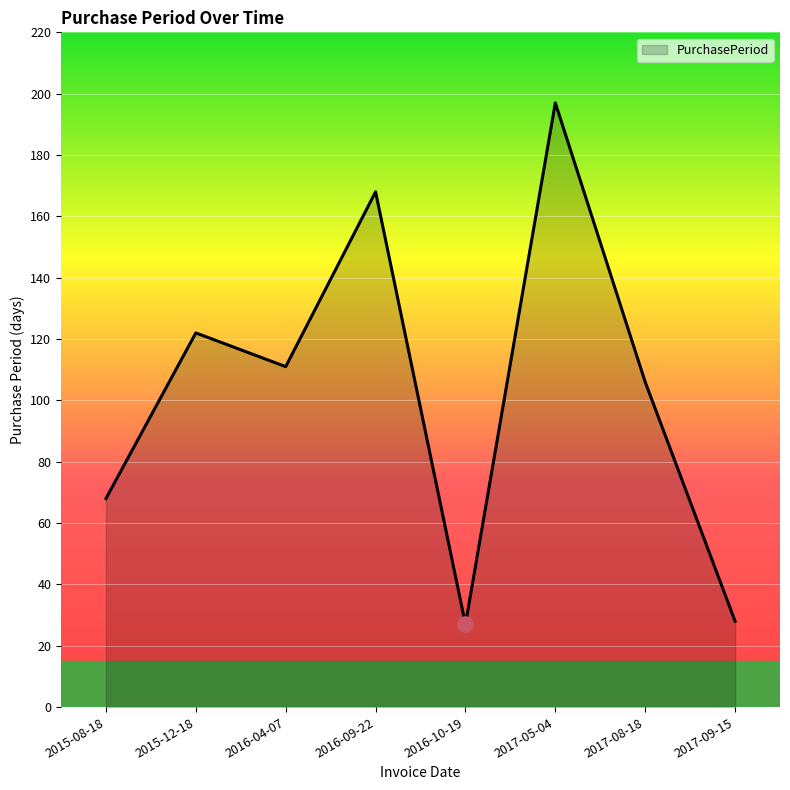

Approximately how many times larger is the value at 2016-10-19 compared to 2015-12-18?

0.2